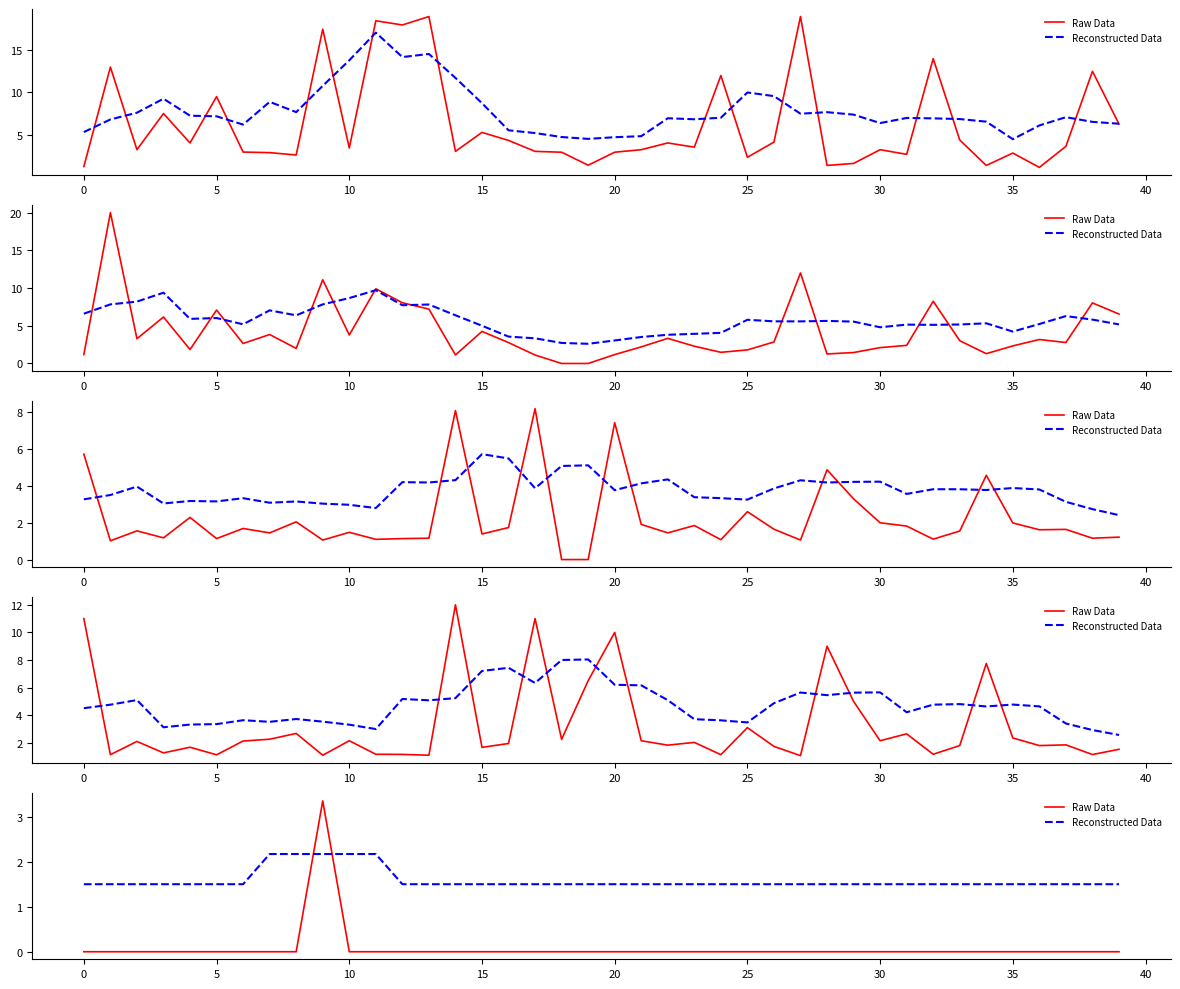

True or false: Reconstructed Data has a value of 1.5 at 5.

True